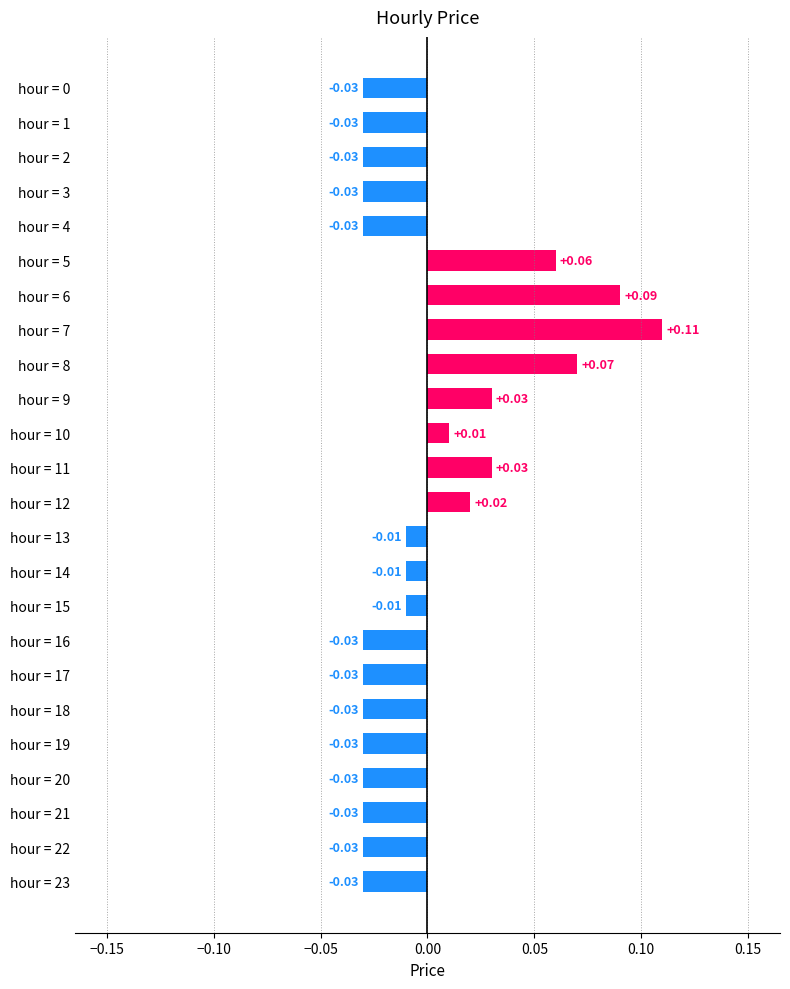

Does the chart contain stacked bars?

No